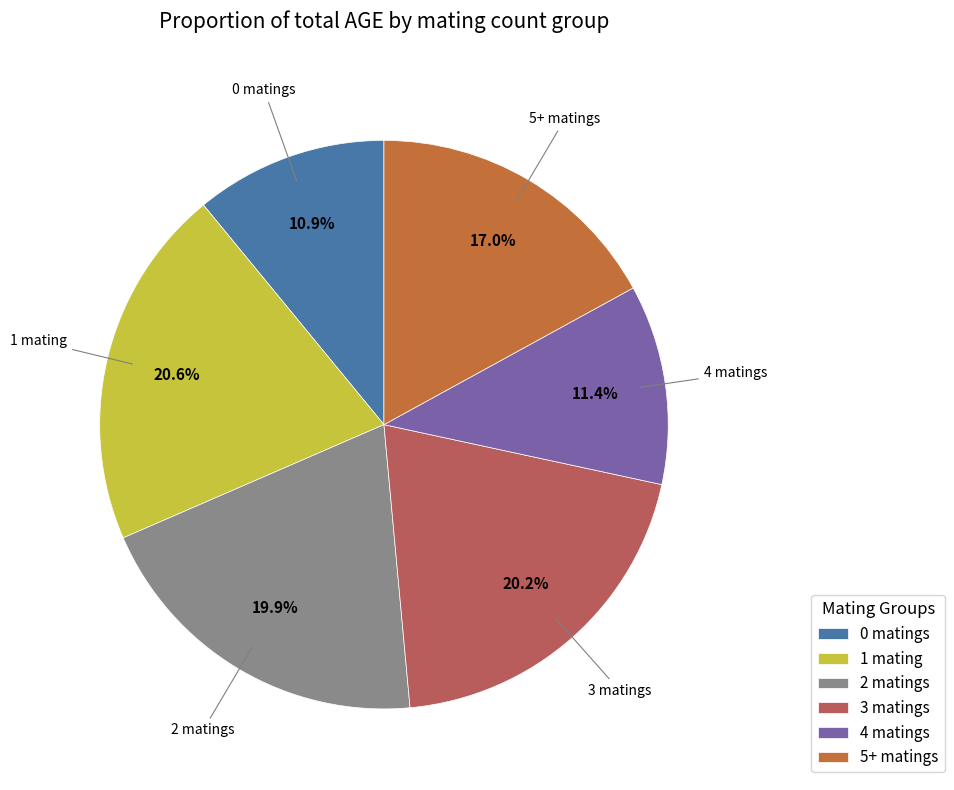

Does 0 matings represent more than half of the total?

No